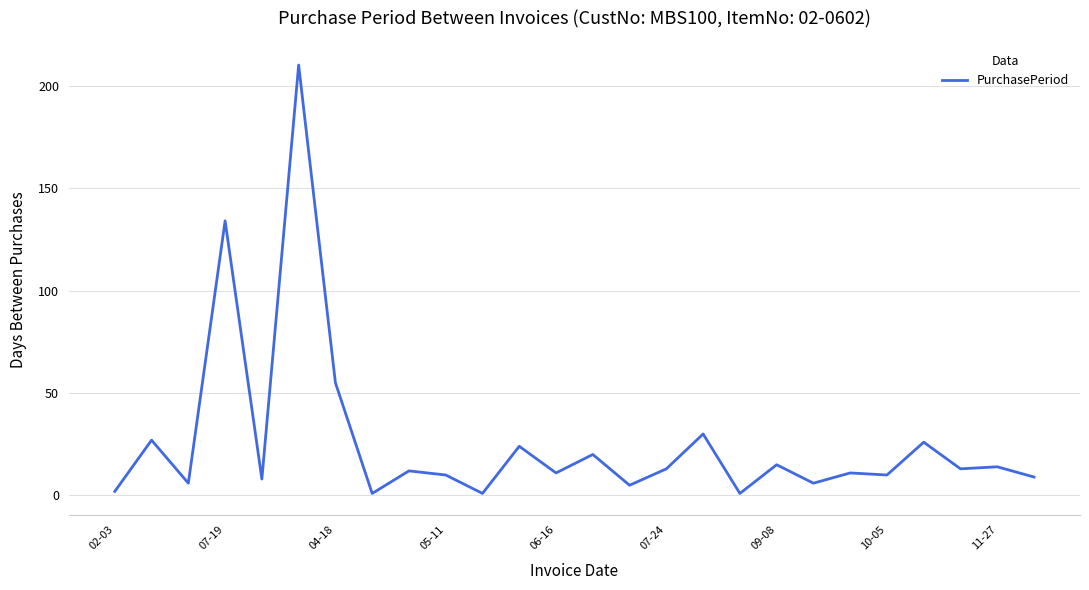

What is the maximum value shown in the chart?

210